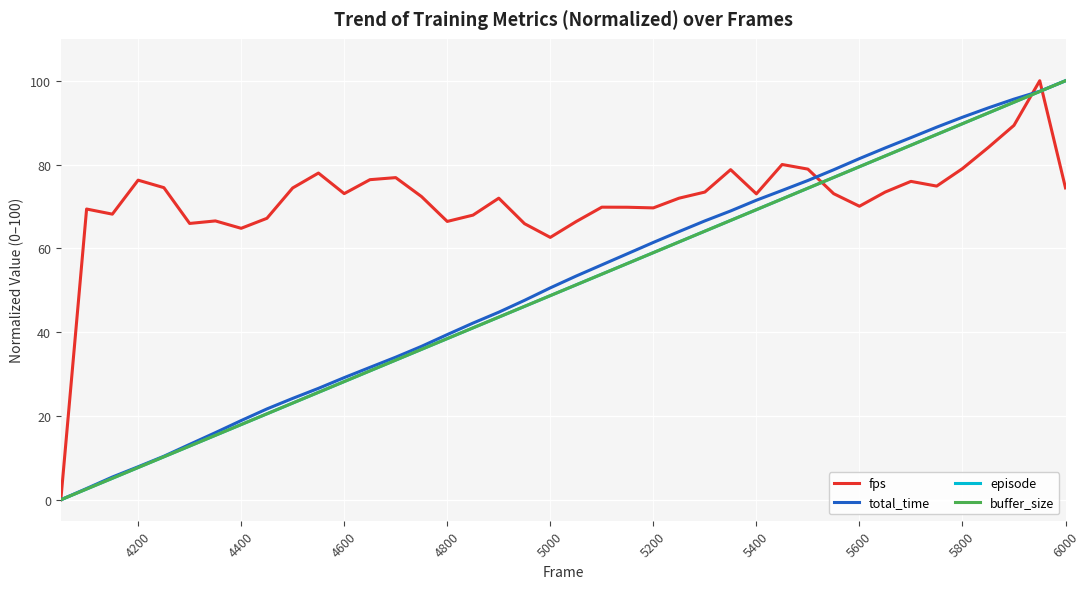

What is the maximum value shown in the chart?

100.0